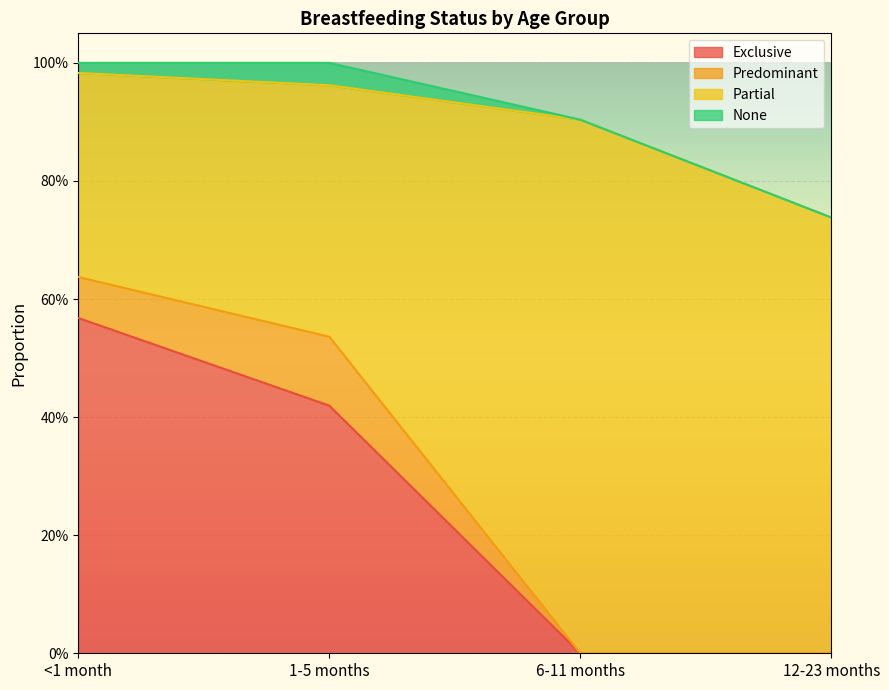

Does the chart display data point markers on the line(s)?

No